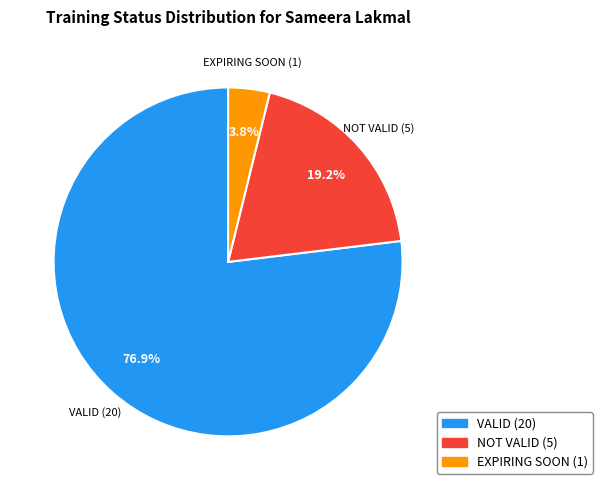

To the nearest percent, what portion does EXPIRING SOON represent?

4%